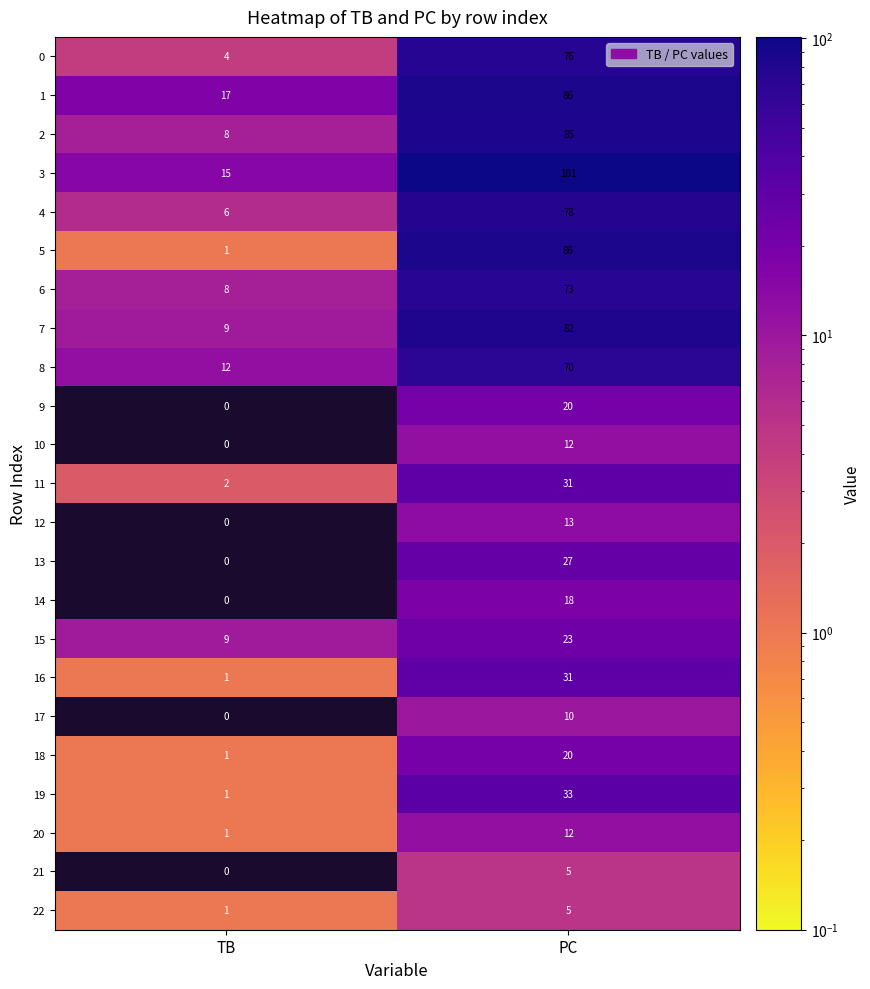

What is the total value across all series at PC?

997